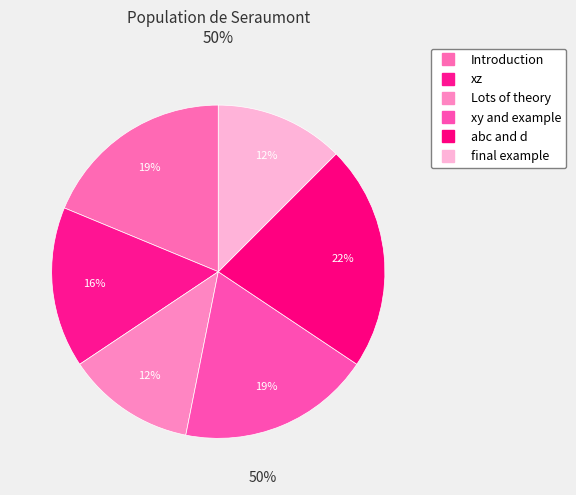

Do xy and example and final example together represent more than half of the pie?

No